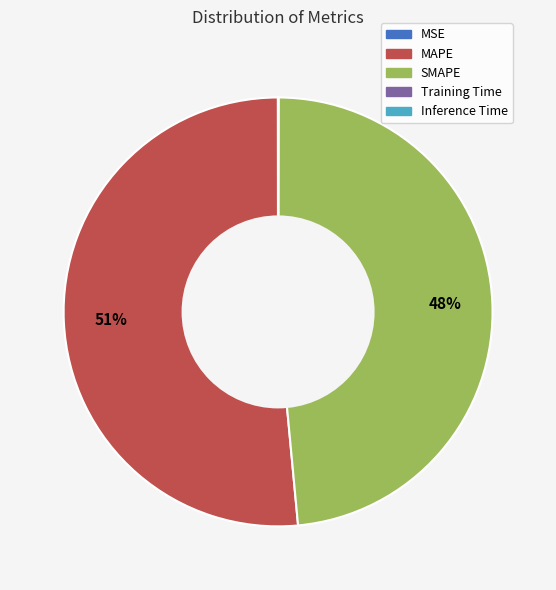

The MAPE slice represents 51% of the pie. True or false?

True